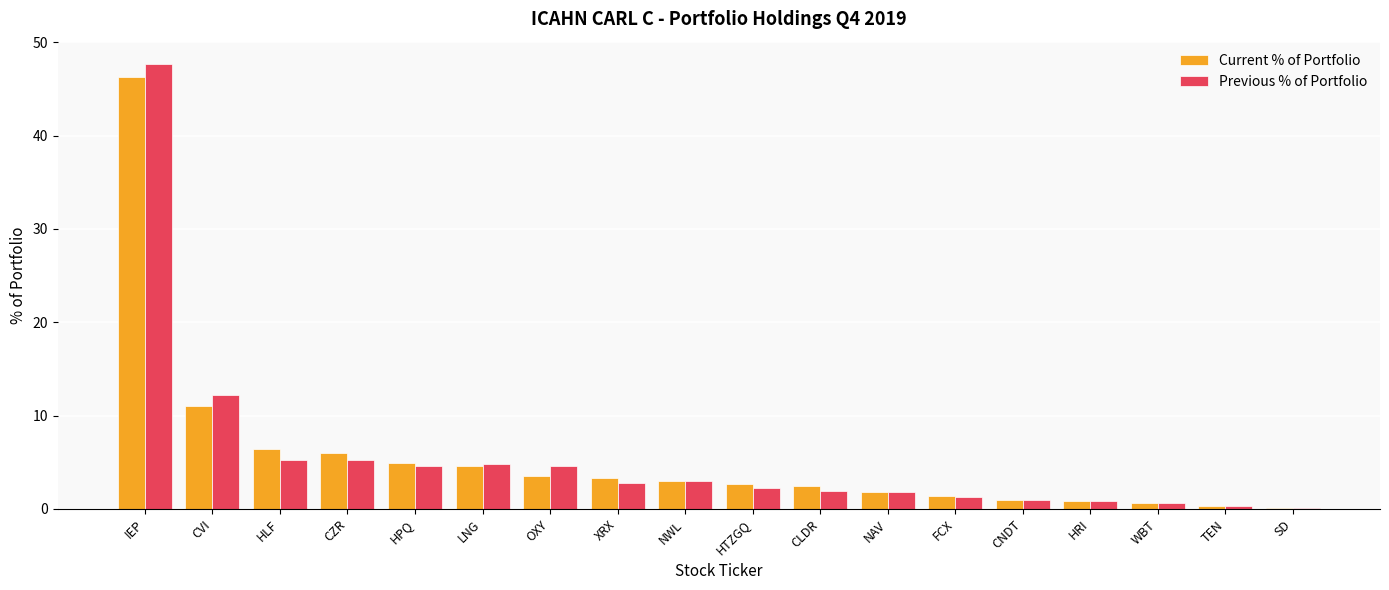

At which category does the chart reach its peak across all series?

IEP